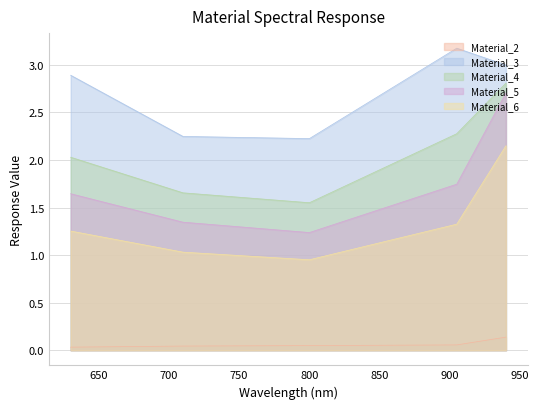

The Material_6 series shows 0.7 at 630.188. True or false?

False